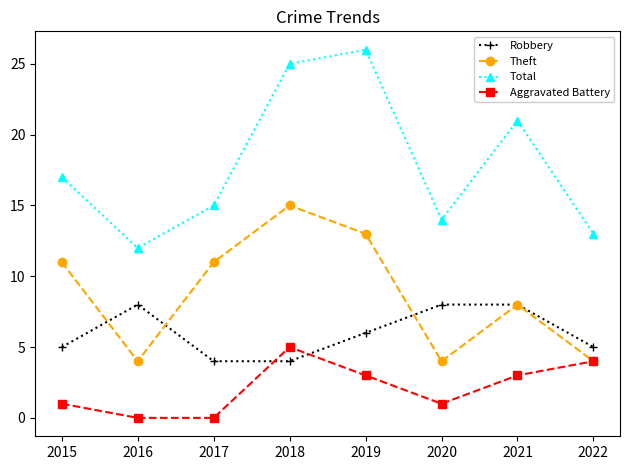

Between 2017 and 2021, which series saw the biggest shift?

Total